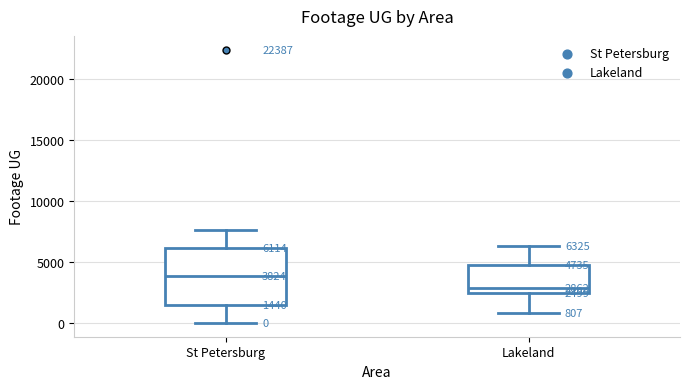

Comparing the boxes themselves (not the whiskers), which one is the tallest?

St Petersburg